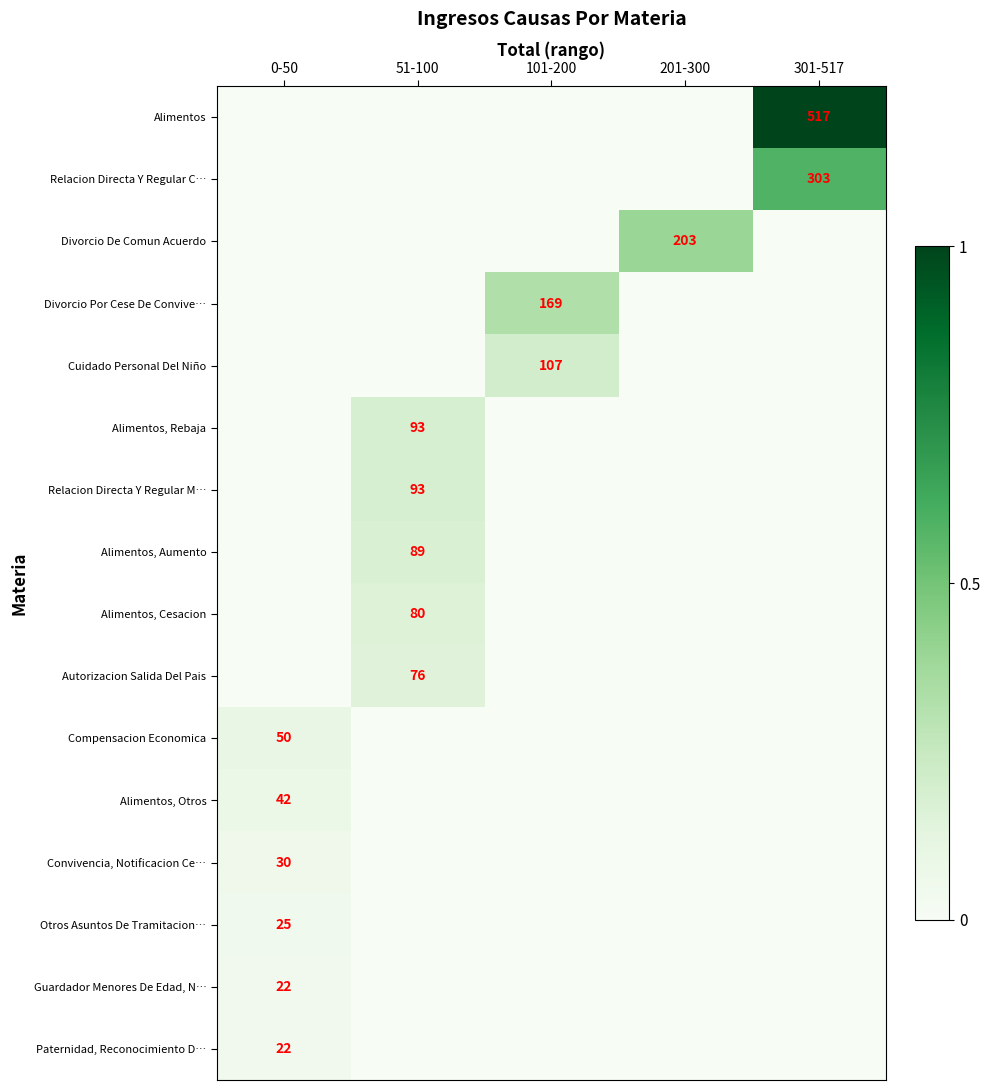

Is the value of Alimentos at 301-517 greater than the value of Compensacion Economica at 0-50?

Yes